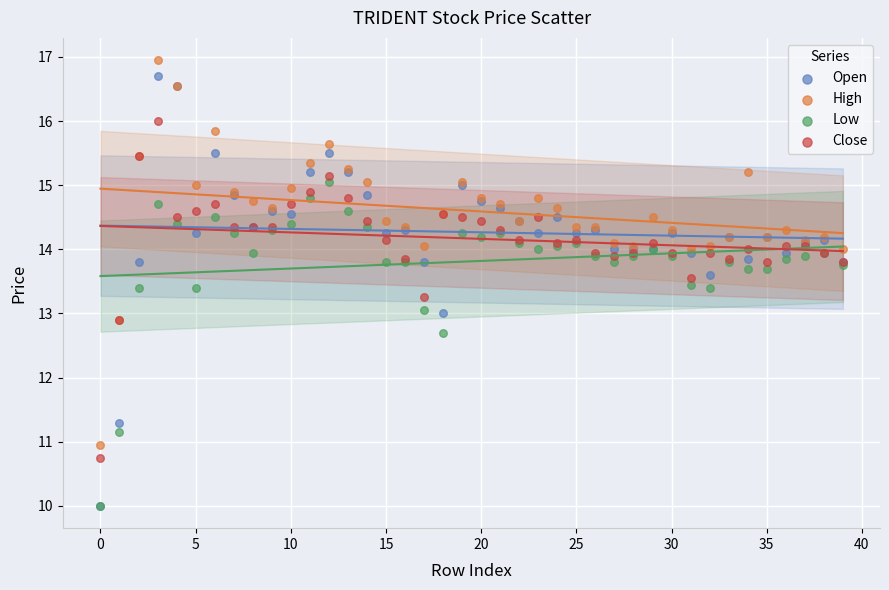

What are all the series names shown in the legend?

Open, High, Low, Close